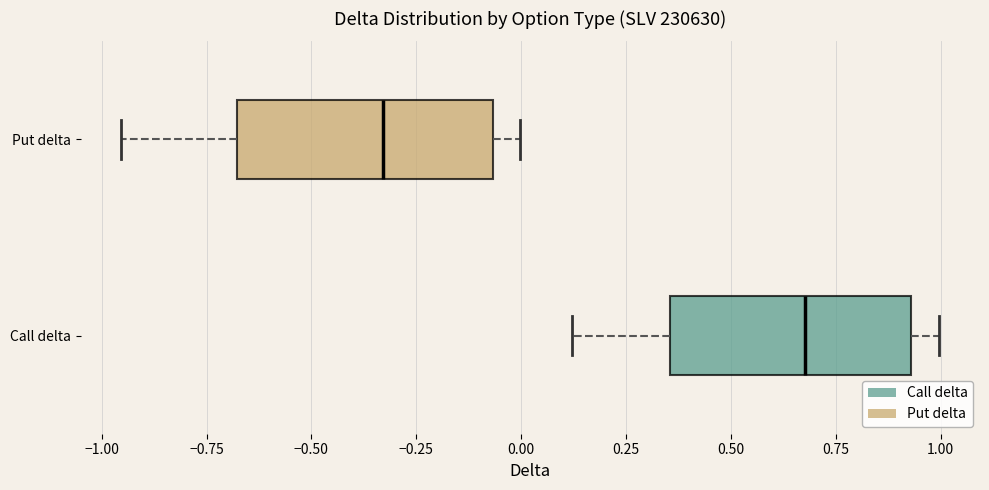

Reading bottom to top, transcribe this box plot: for each box, give where its median line is, the range the box spans, and where its two whiskers end, as read against the x-axis. The values are not printed on the chart, so give them approximately, as read against the axis.

Call delta: median 0.70, box 0.35 to 0.95, whiskers 0.10 to 1.00
Put delta: median -0.35, box -0.70 to -0.05, whiskers -0.95 to 0.00